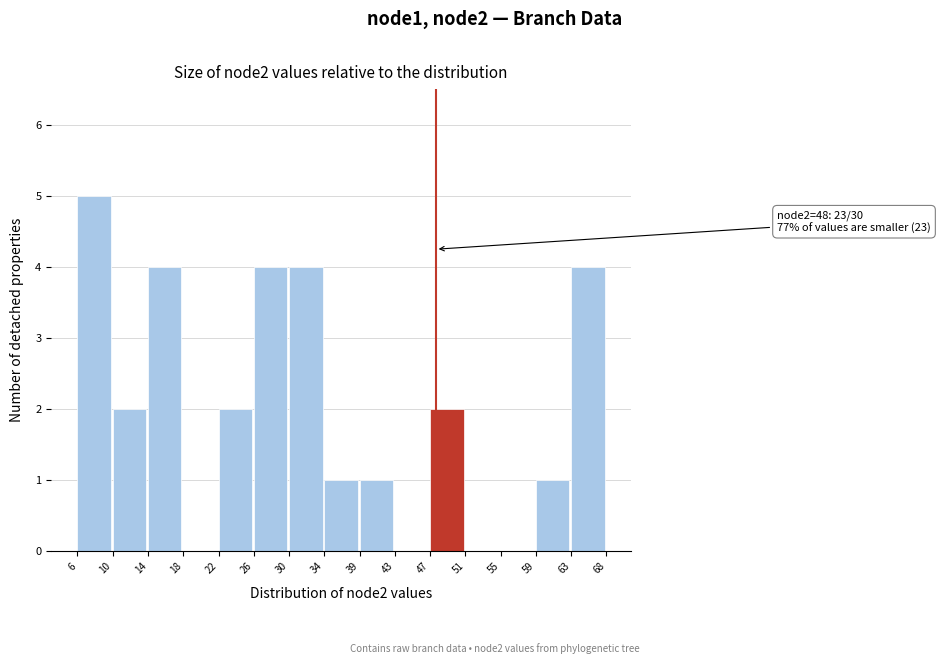

Reading right to left, what are all the values shown in this chart?

63=4	59=1	55=0	51=0	47=2	43=0	39=1	34=1	30=4	26=4	22=2	18=0	14=4	10=2	6=5